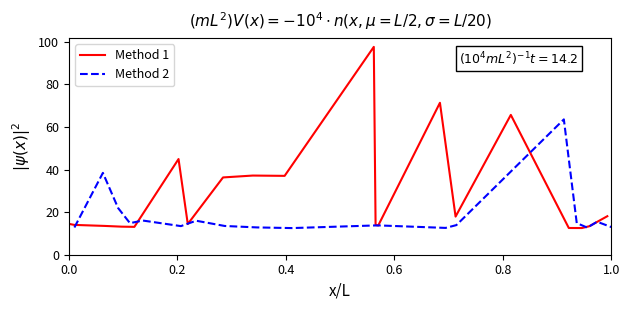

What is the maximum value for Method 2?

63.6